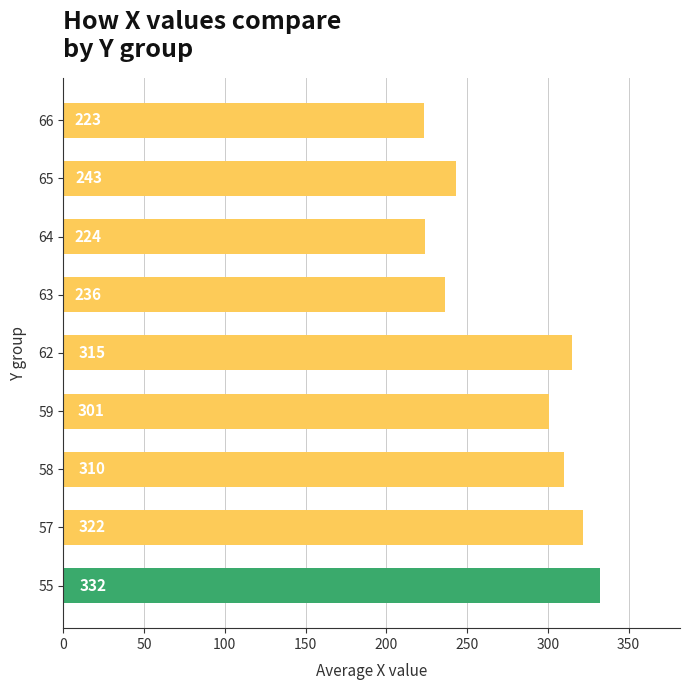

What is the difference between the maximum and minimum values?

109